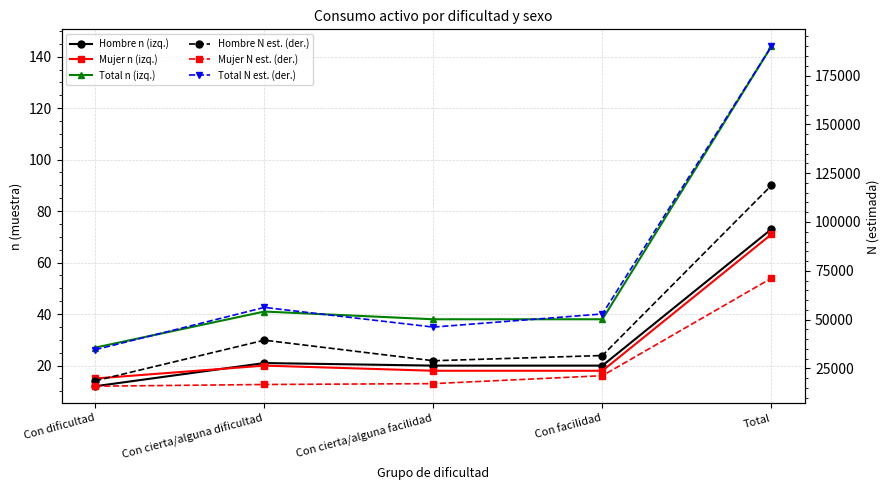

Where is the first local minimum for Hombre N est. (der.)?

Con cierta/alguna facilidad